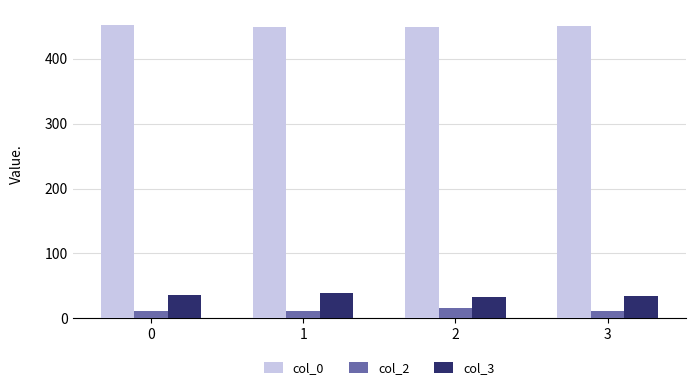

What is the greatest value displayed?

452.4